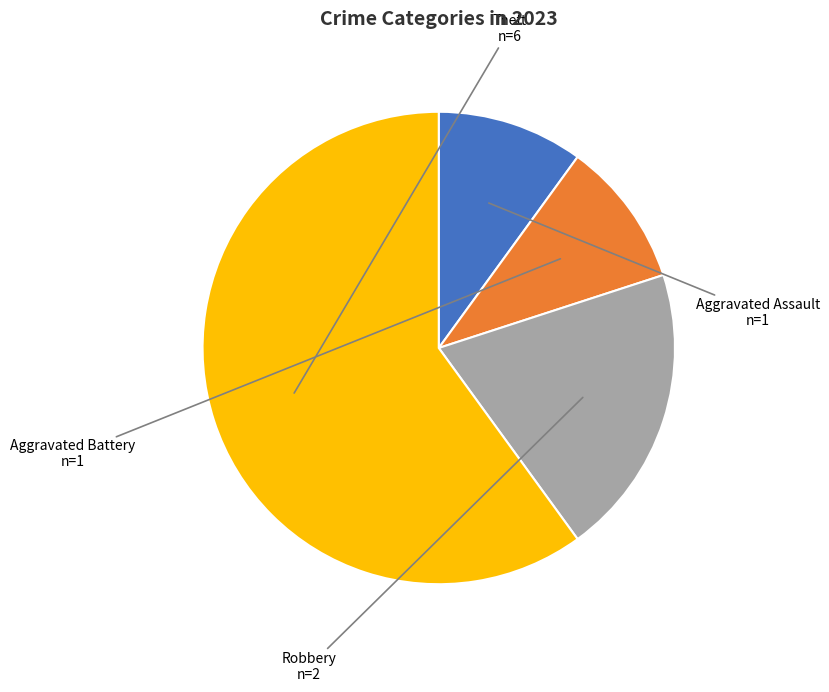

What is the largest slice in the pie chart?

Theft